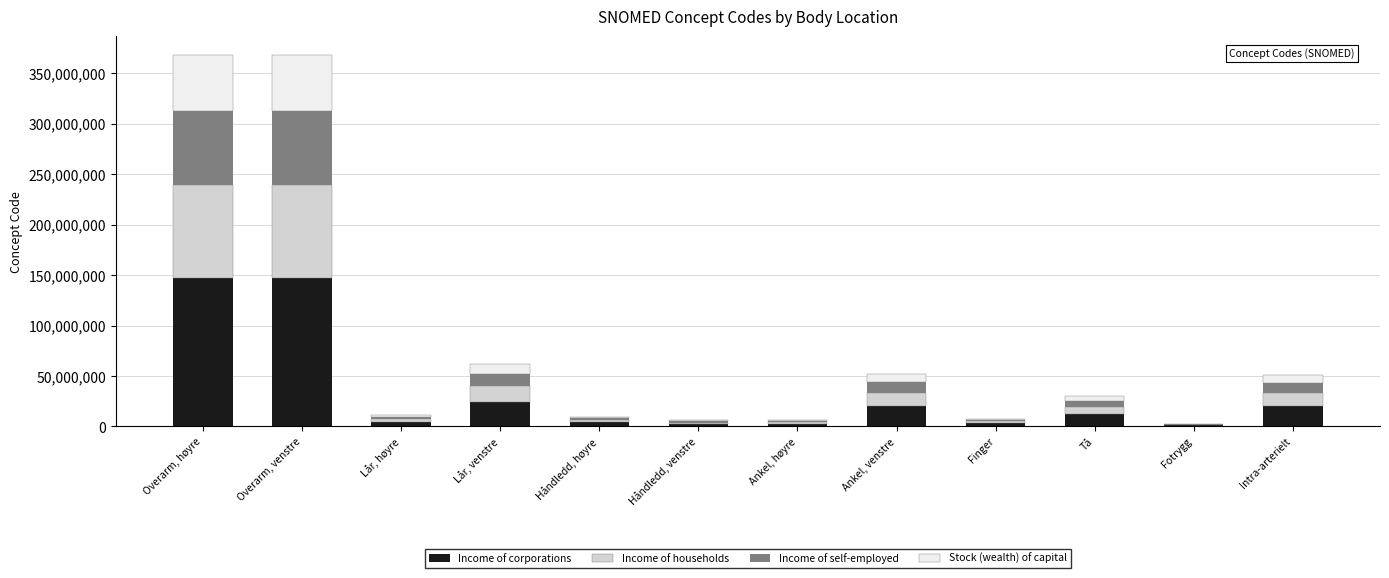

What is the sum of all Income of corporations values?

389528022.8